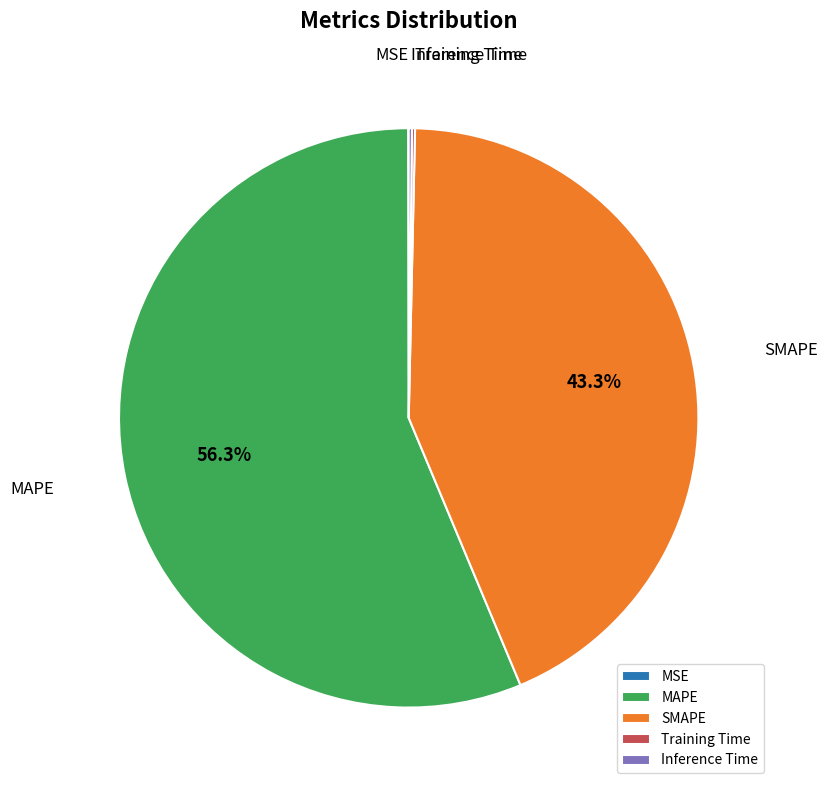

To the nearest percent, what is the difference between the largest and smallest slice percentages?

56%